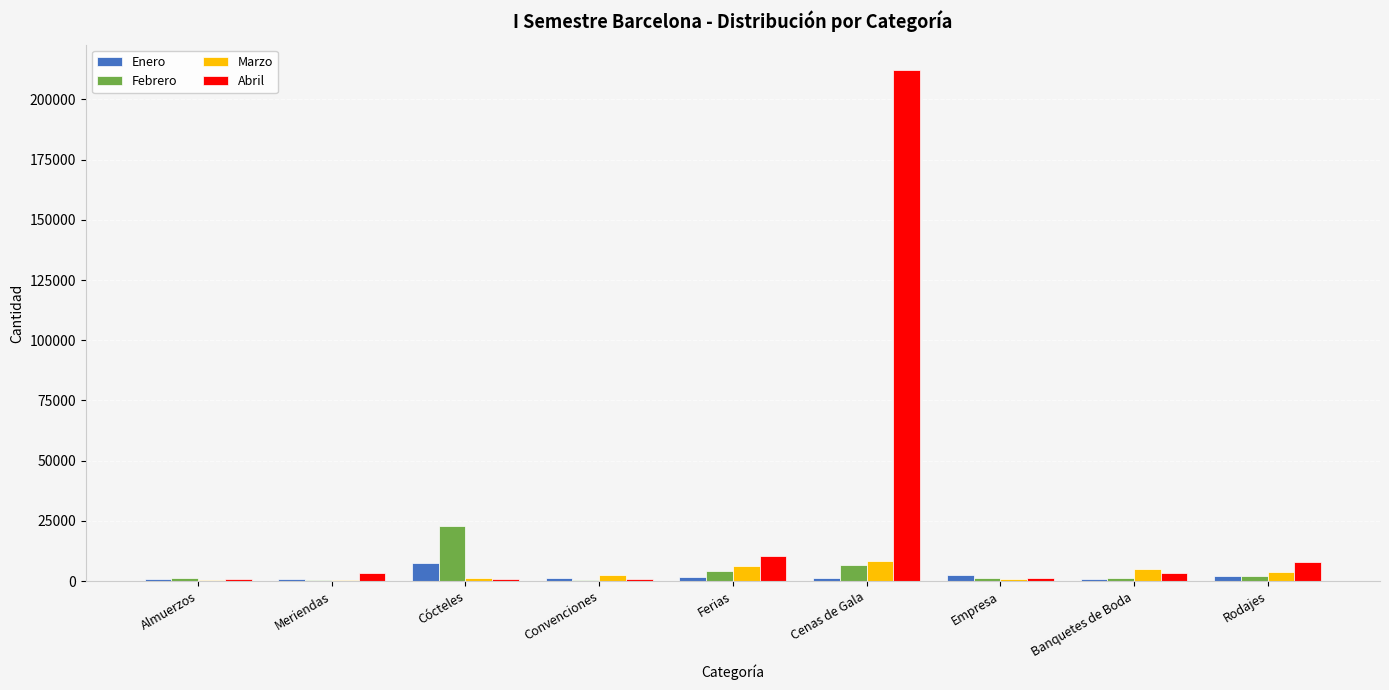

Read the Abril value at Almuerzos.

780